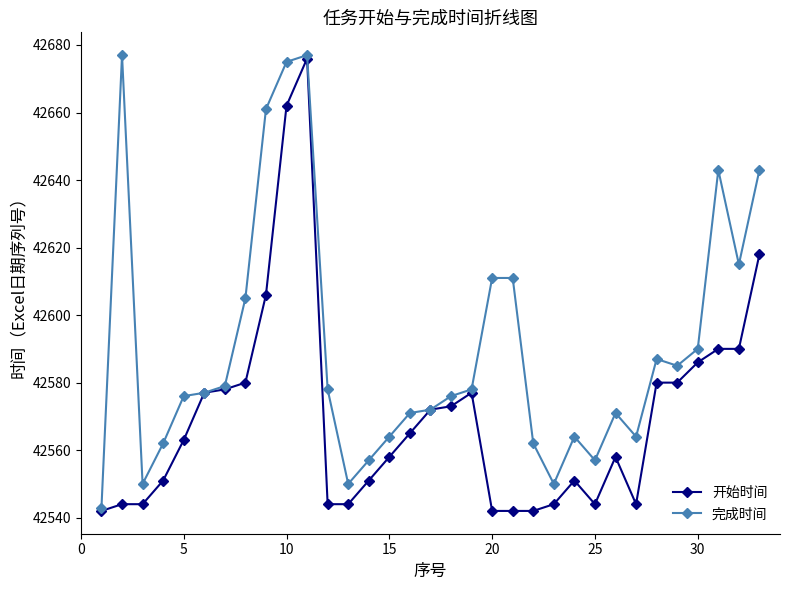

Does the chart display data point markers on the line(s)?

Yes